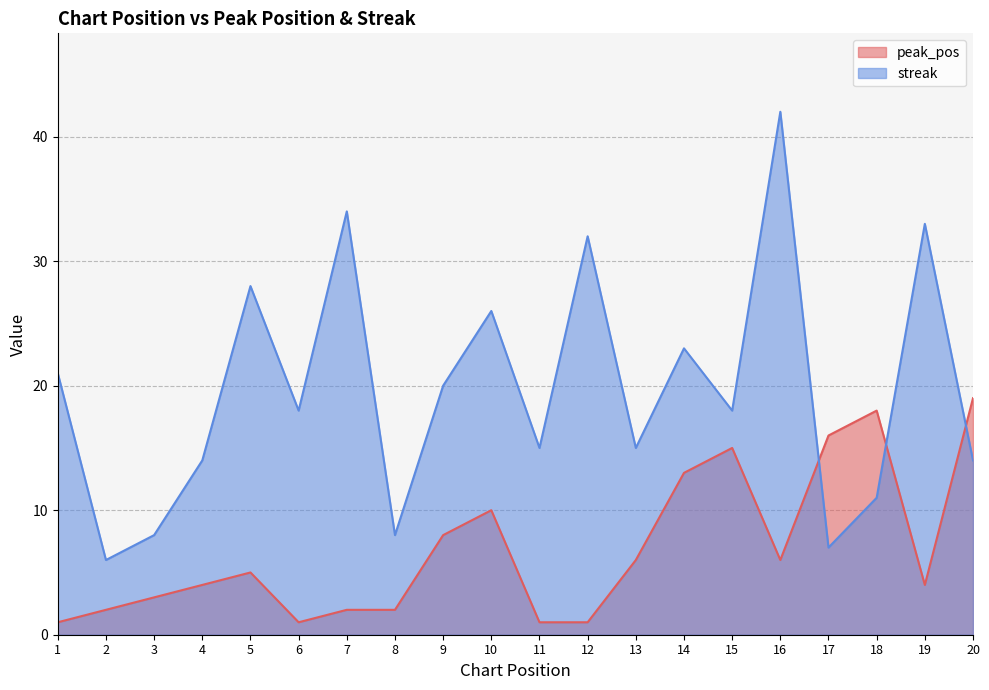

The streak series shows 11 at 9. True or false?

False